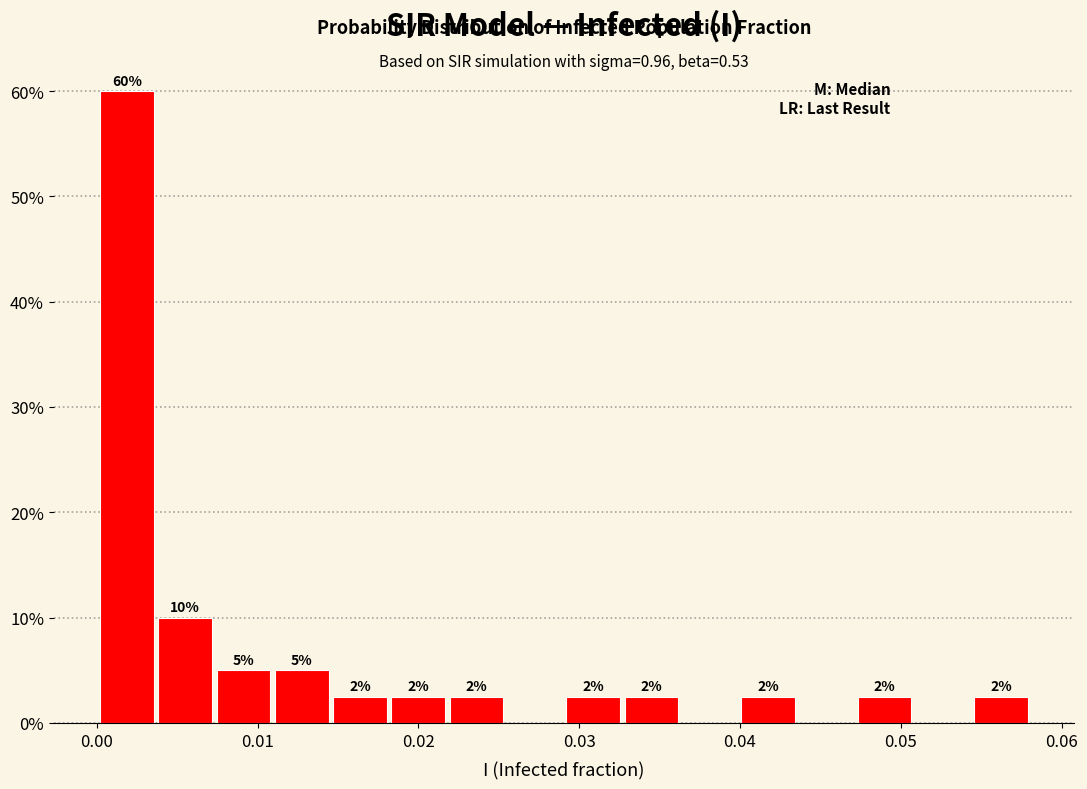

Read against the x-axis, roughly where is the centre of the tallest bar?

0.002